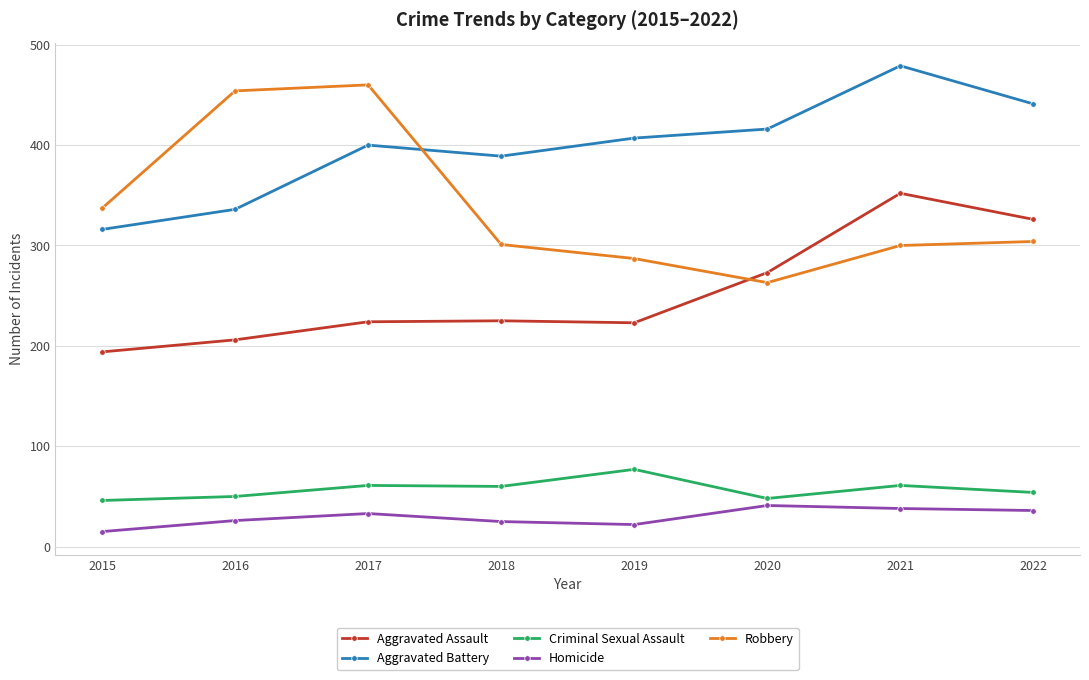

Count the number of categories in the chart.

8